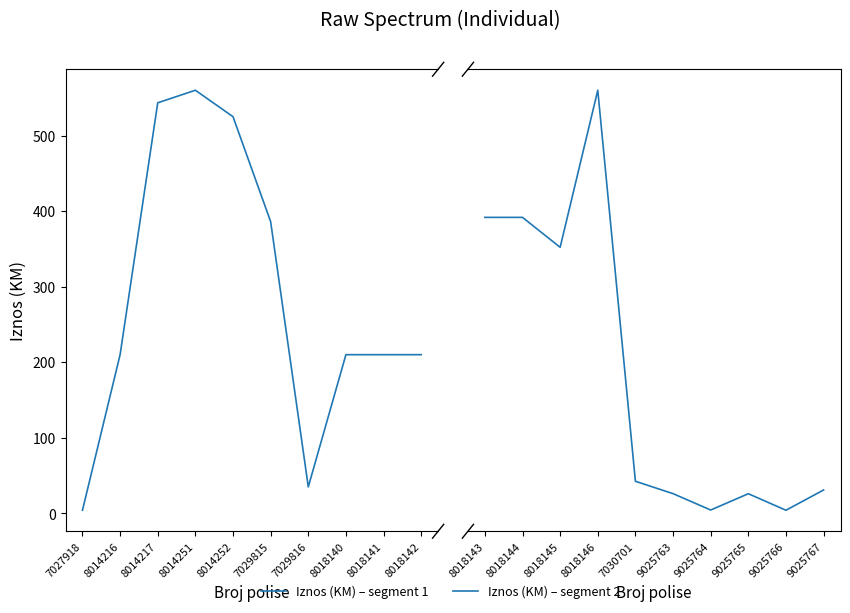

True or false: Iznos (KM) – segment 1 has a value of 7.1 at 7027918.

False